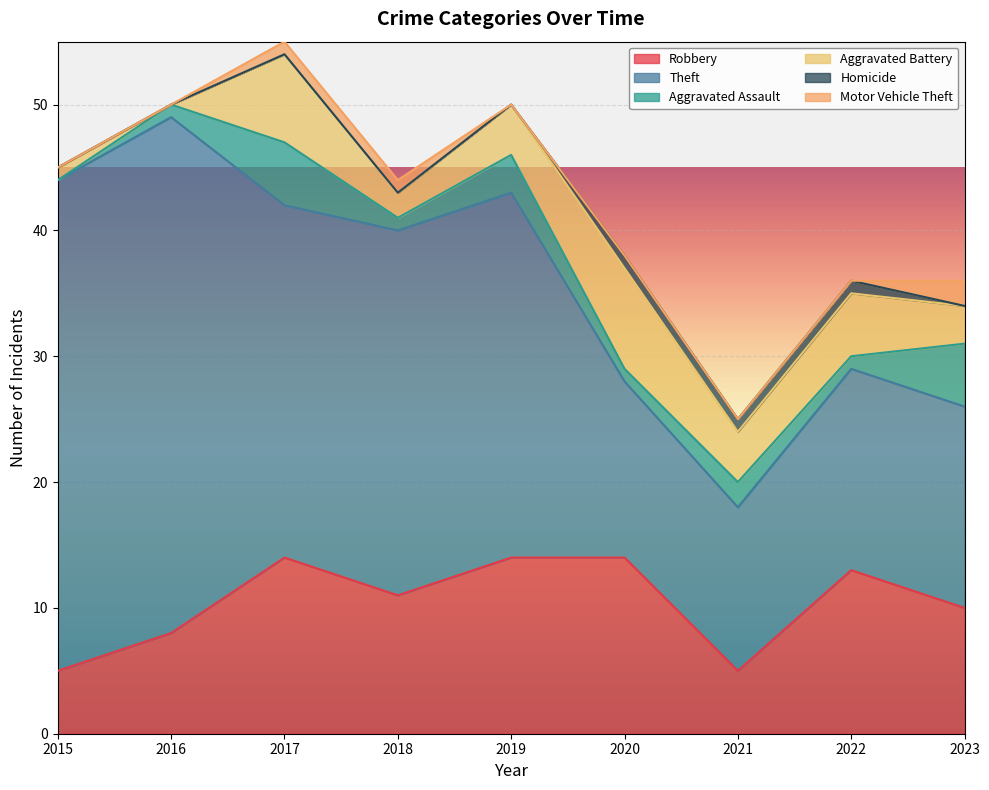

At which label does Robbery first exceed 11?

2017